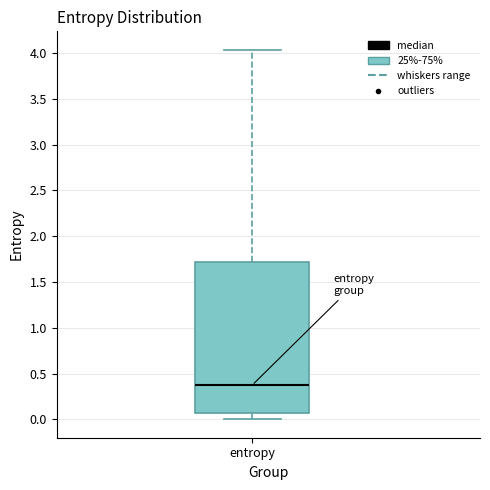

Transcribe this box plot: give where the median line is, the range the box spans, and where the two whiskers end, as read against the y-axis. The values are not printed on the chart, so give them approximately, as read against the axis.

median 0.35, box 0.05 to 1.70, whiskers 0.00 to 4.05